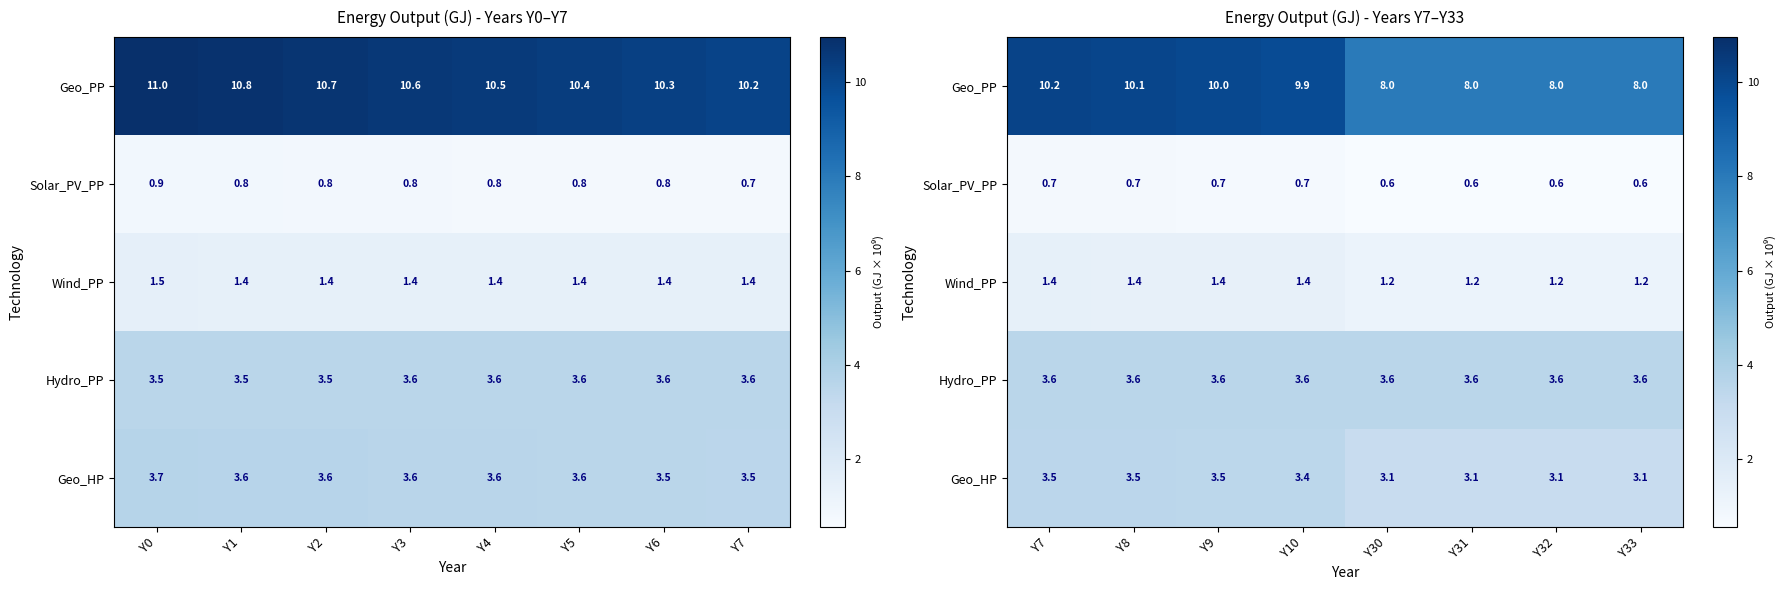

Between Y9 and Y33, which series saw the biggest shift?

Geo_PP